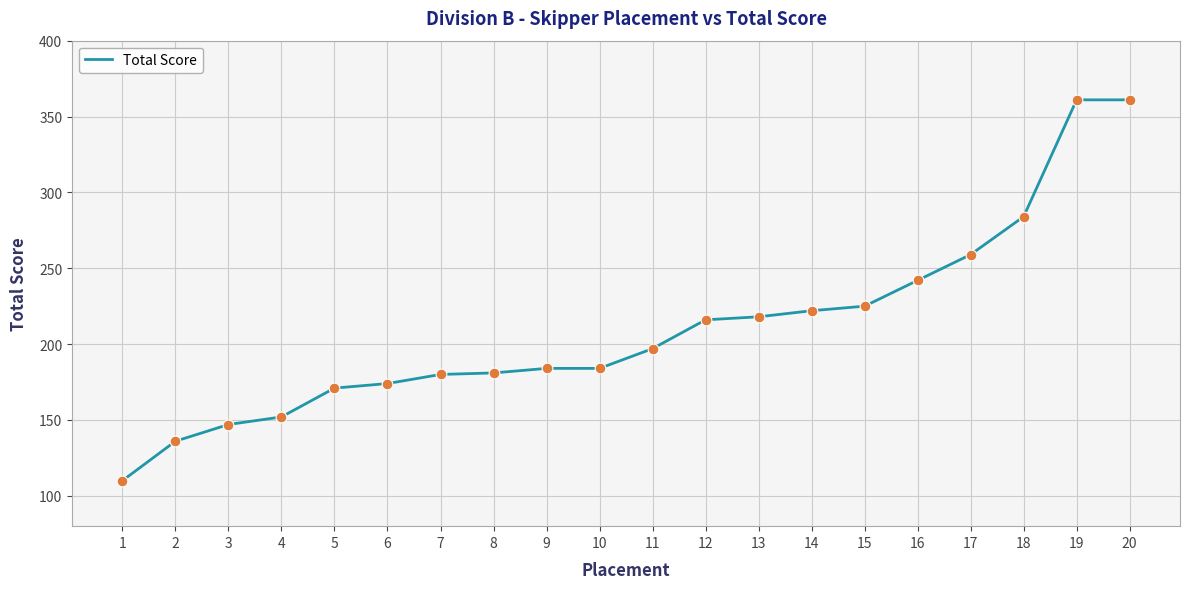

What is the change in value from 3 to 12?

+69